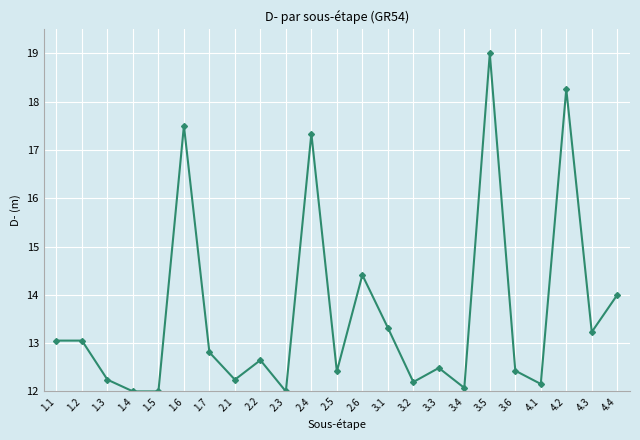

What is the label of the 10th point from the left?

2.3